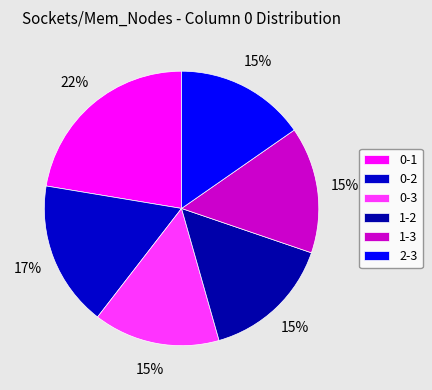

Does any single category account for the majority?

No